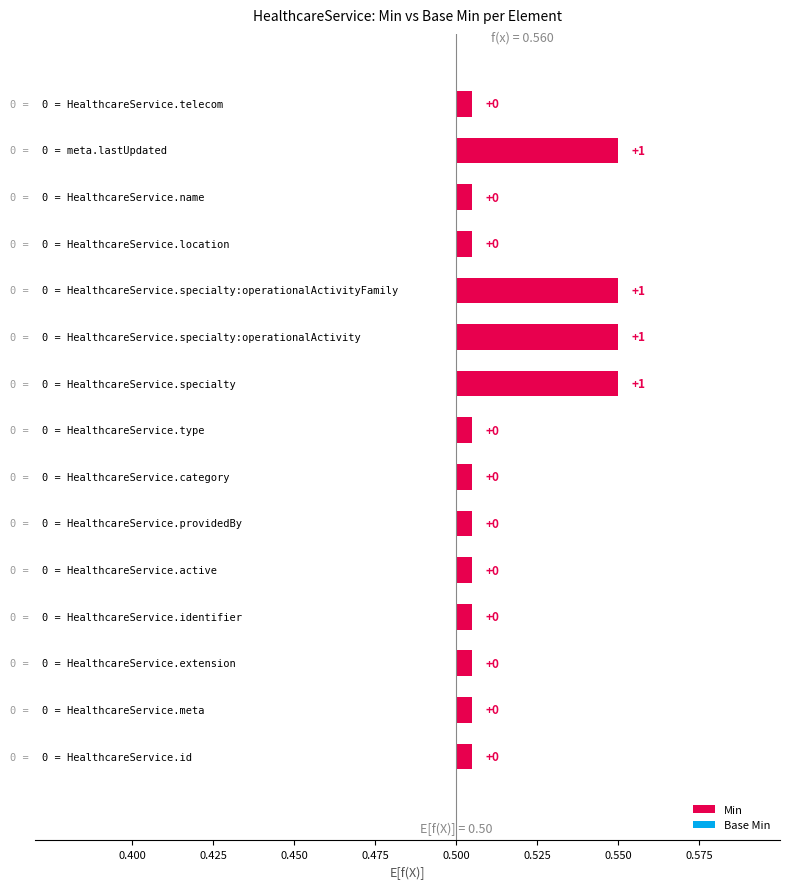

List the series in order of their overall mean, highest first.

Min, Base Min